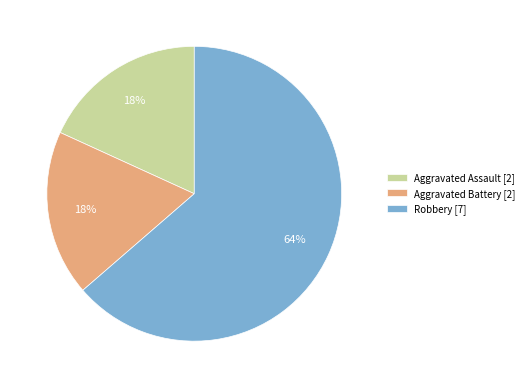

Do Aggravated Battery [2] and Aggravated Assault [2] together represent more than half of the pie?

No